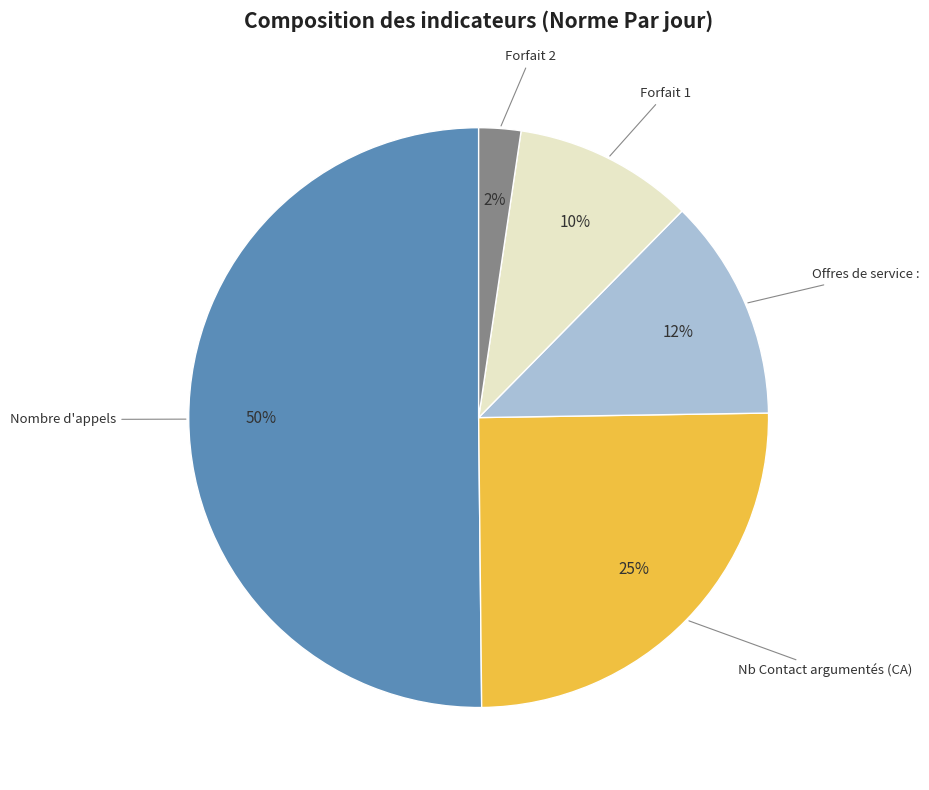

To the nearest percent, what is the difference between the largest and smallest slice percentages?

48%